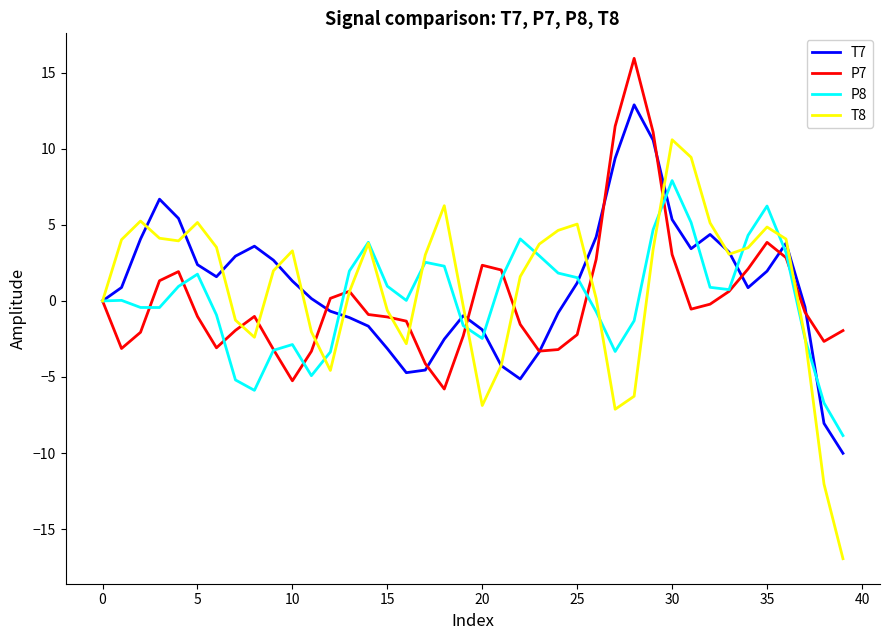

True or false: T7 and P7 intersect in this chart.

True